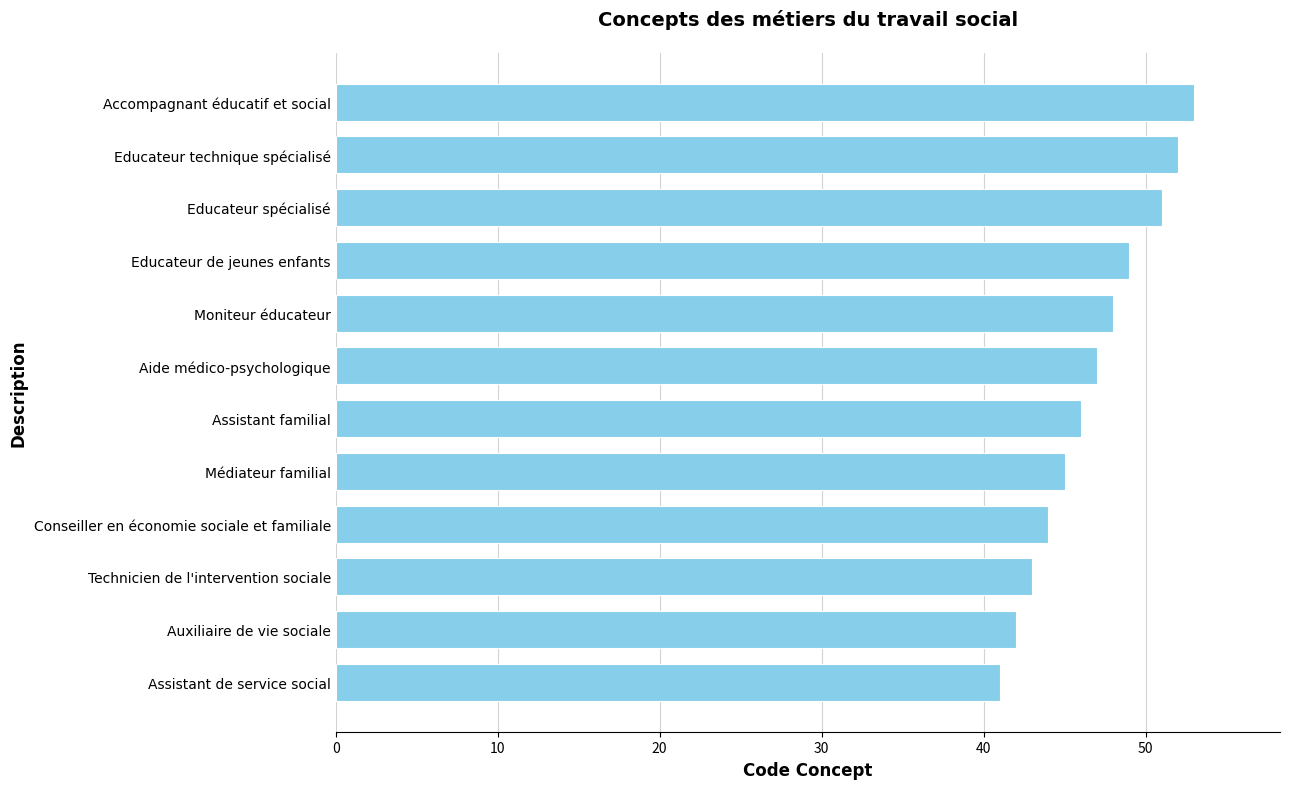

What is the difference between the maximum and second lowest values?

11